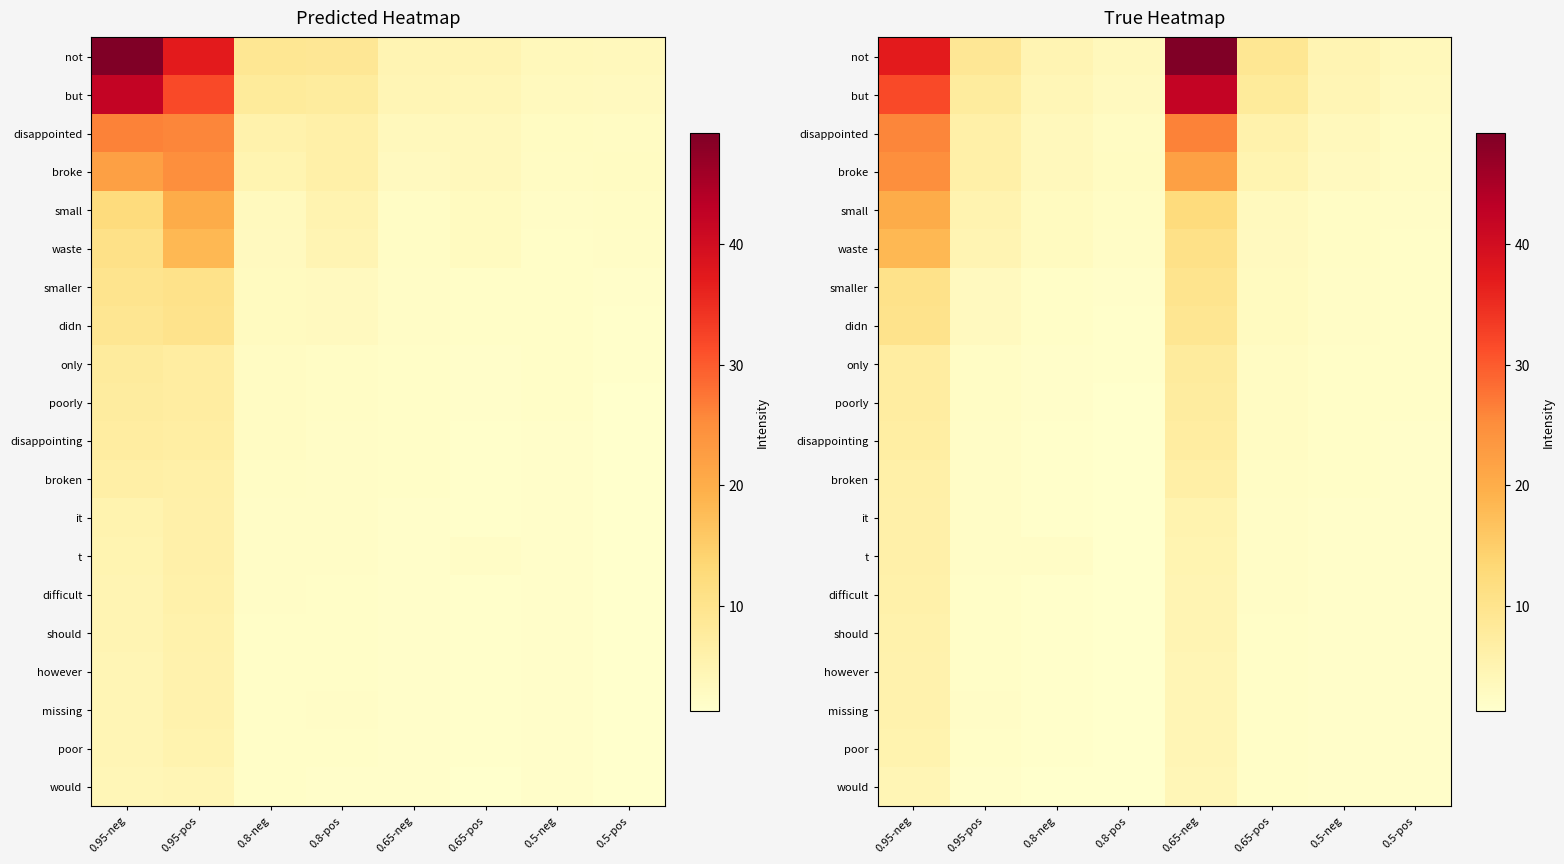

What is the sum of the broken values at 0.65-neg and 0.65-pos?

9.0